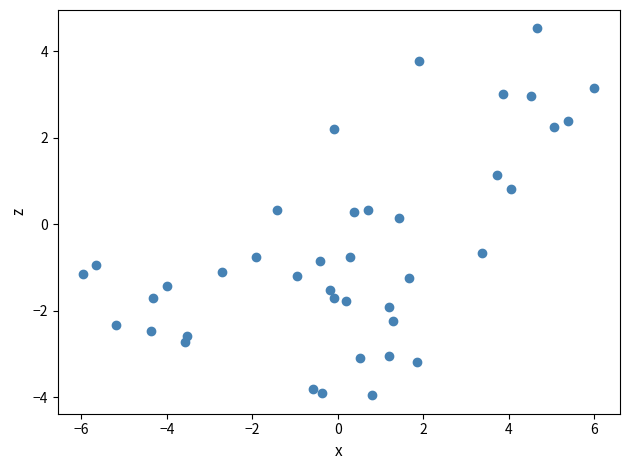

What is the range of X values (max minus min)?

12.0